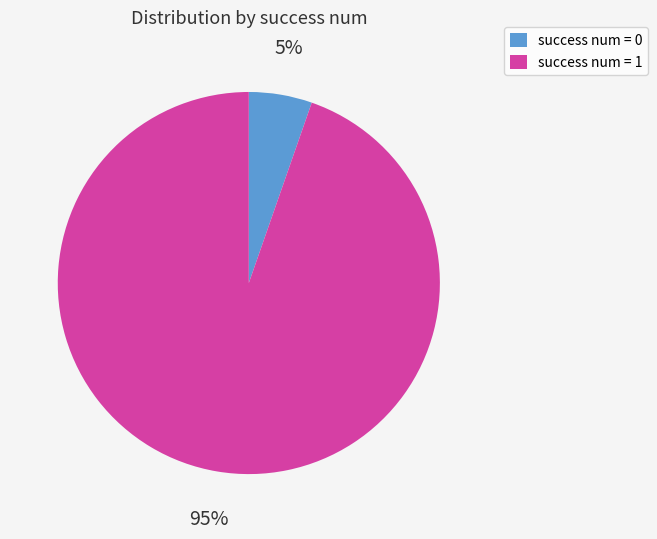

Which slice is the largest?

success num = 1